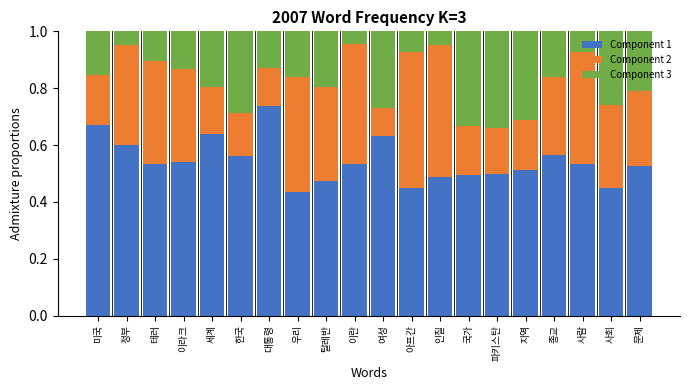

The Component 1 series shows 0.6 at 여성. True or false?

True